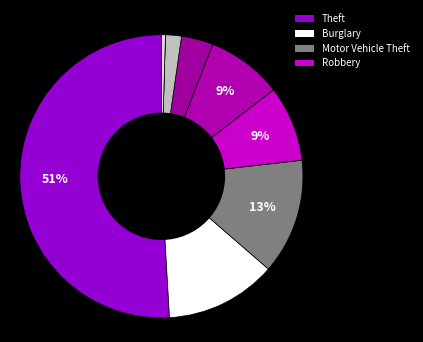

Which slice is the largest?

Theft